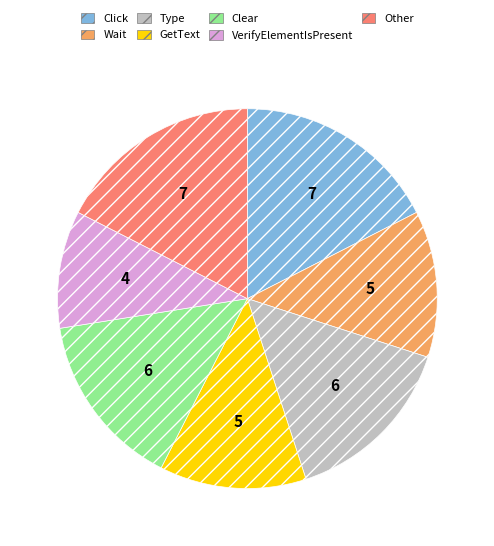

Count the number of slices in the pie.

7